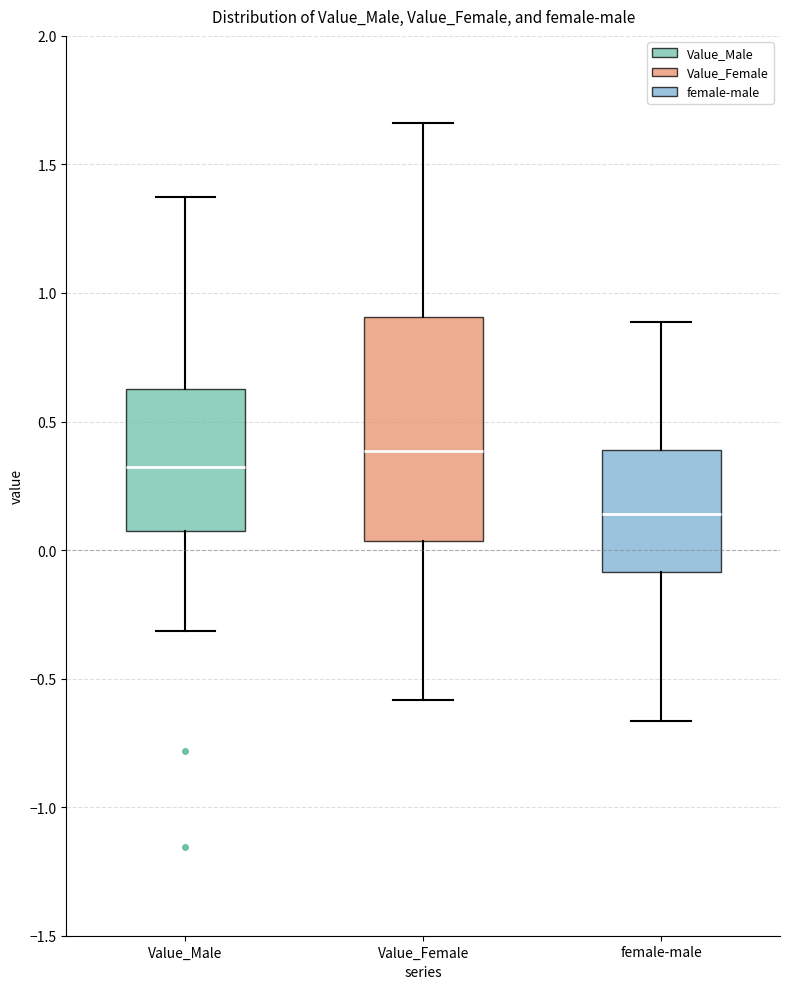

Which box's median line is the lowest?

female-male